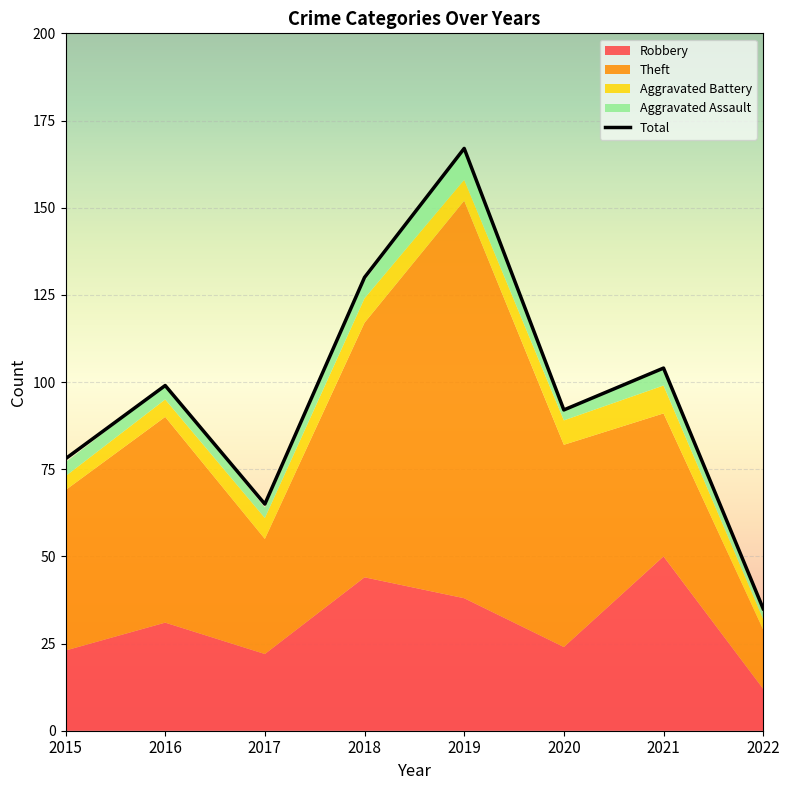

Between 2016 and 2020, which series saw the biggest shift?

Robbery